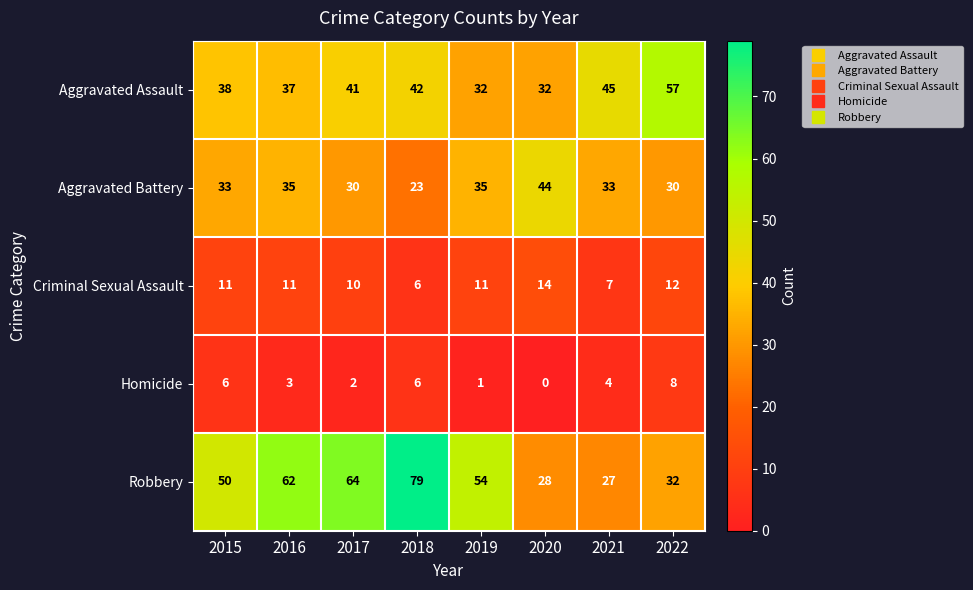

What is the sum of the Aggravated Assault values at 2021 and 2019?

77